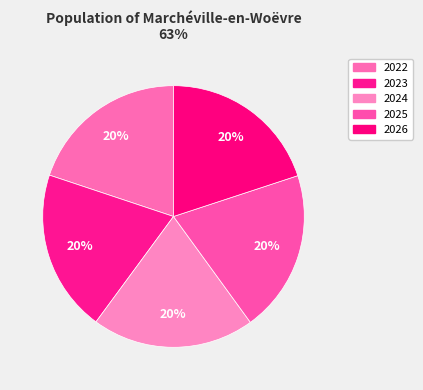

To the nearest percent, what portion does 2022 represent?

20%